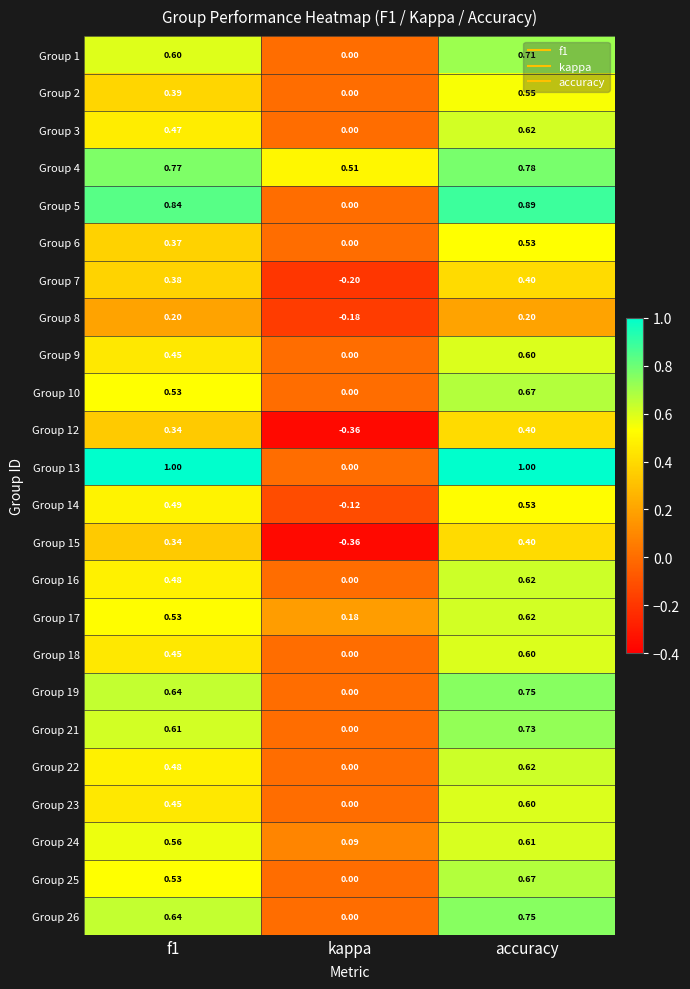

Where is Group 1 nearest to the value 0?

kappa